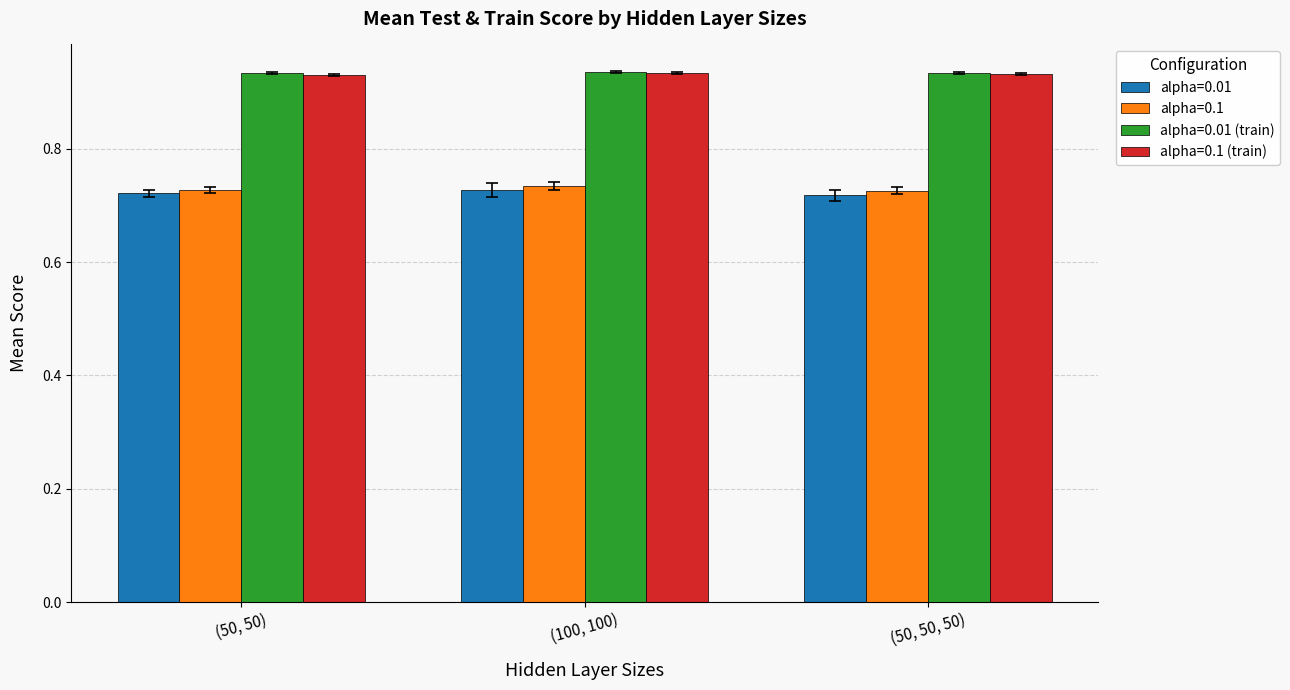

List the labels in order of alpha=0.1 value, smallest first.

(50, 50, 50), (50, 50), (100, 100)